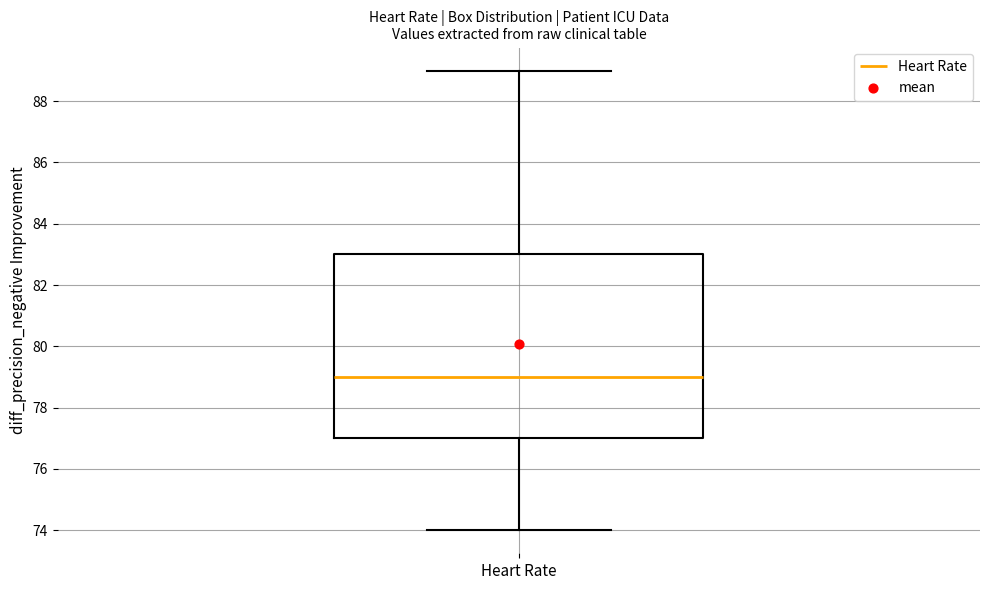

Where does the upper whisker of the box for Heart Rate end on the y-axis? The values are not printed on the chart, so give them approximately, as read against the axis.

89